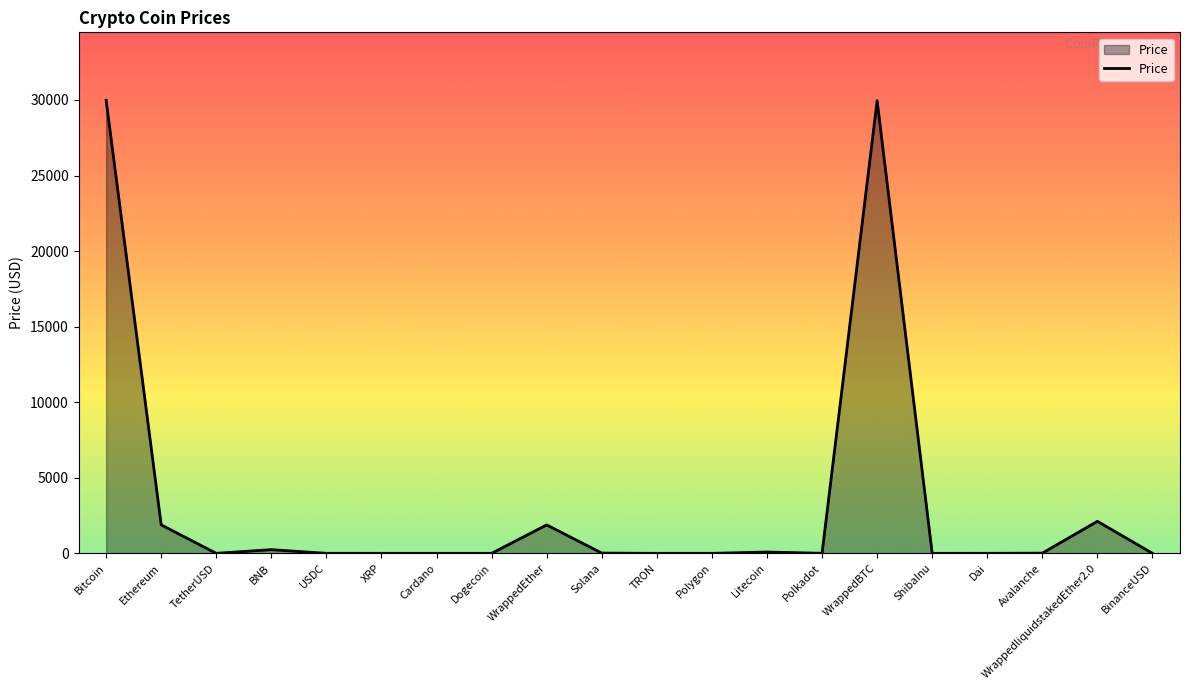

Does the chart display data point markers on the line(s)?

No